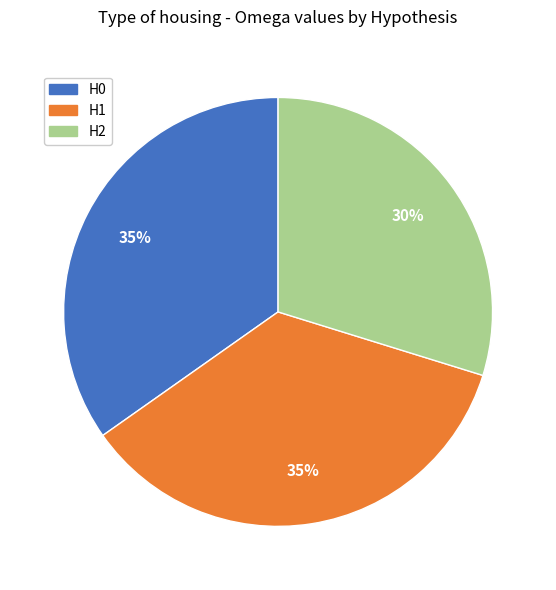

The H0 slice represents 35% of the pie. True or false?

True